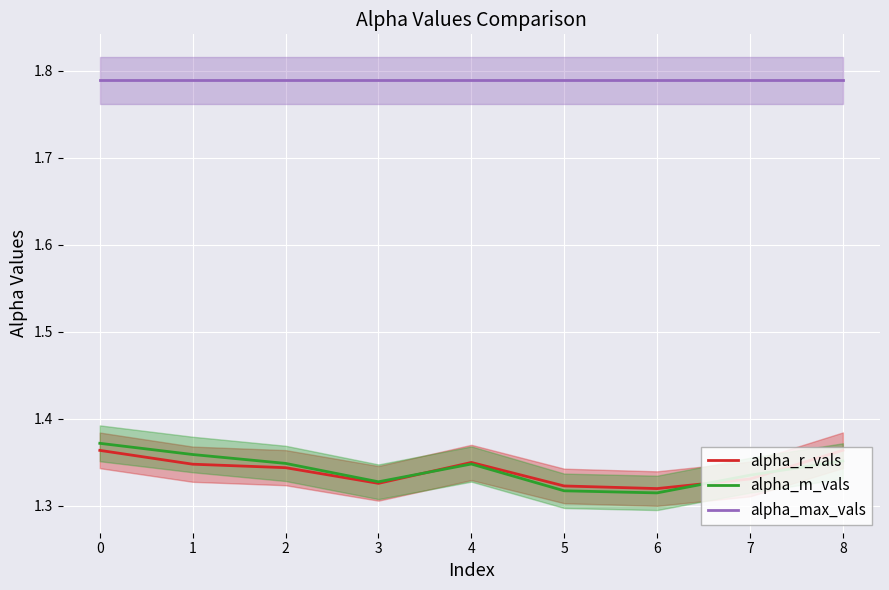

True or false: alpha_r_vals and alpha_max_vals intersect in this chart.

False